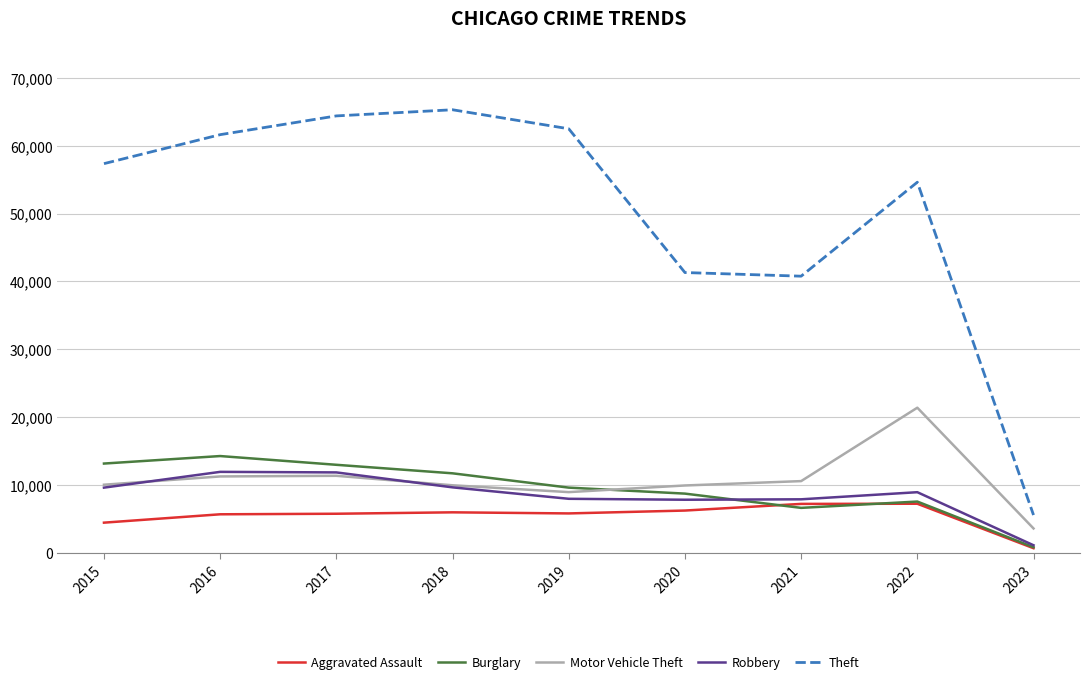

After their last crossing, which series has the higher values: Motor Vehicle Theft or Burglary?

Motor Vehicle Theft